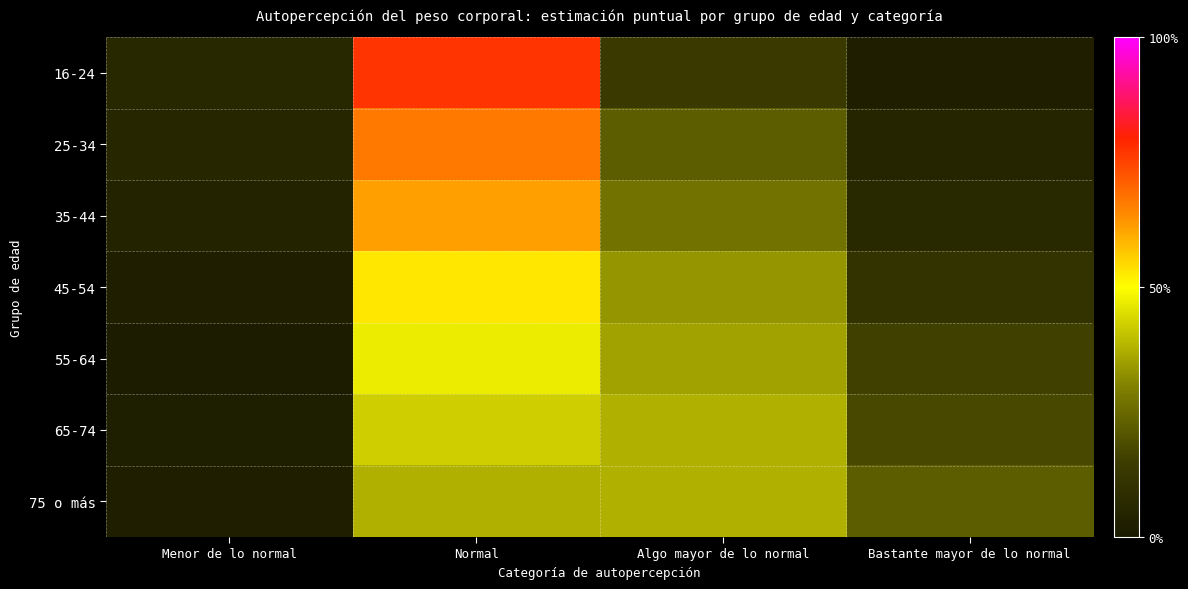

At which category is the sum across all series the highest?

Normal